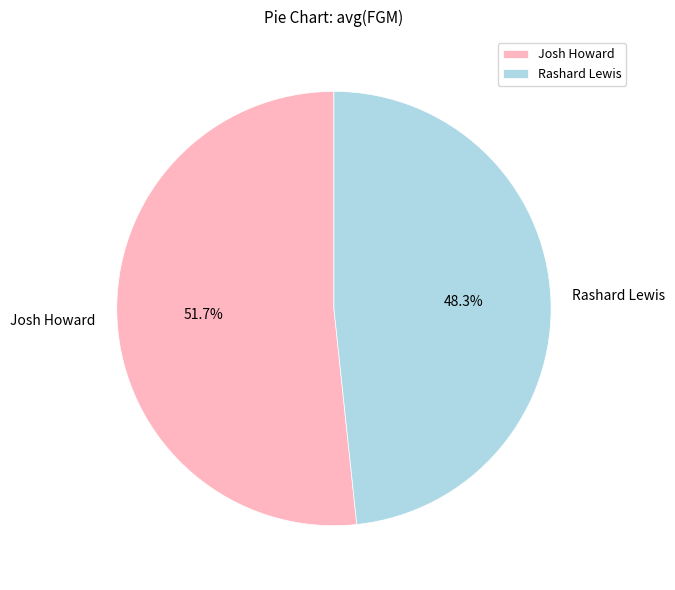

Rank the categories by value from lowest to highest.

Rashard Lewis, Josh Howard